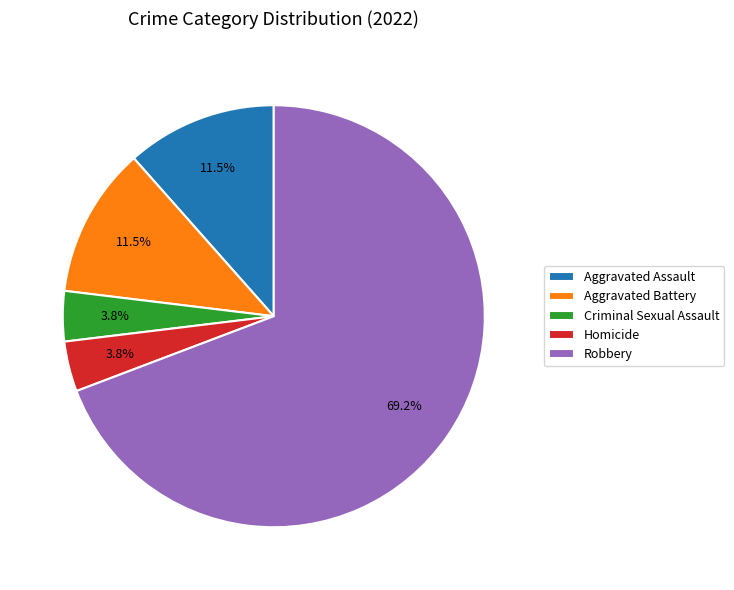

What percentage do Criminal Sexual Assault and Robbery together represent?

73.1%